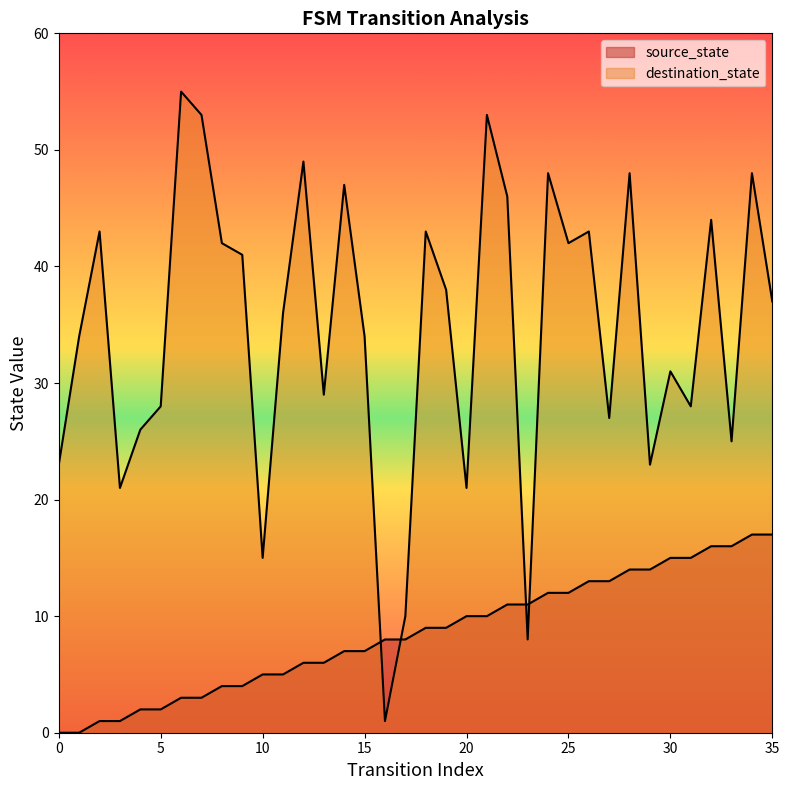

Is the value of source_state at 27 greater than the value of destination_state at 9?

No